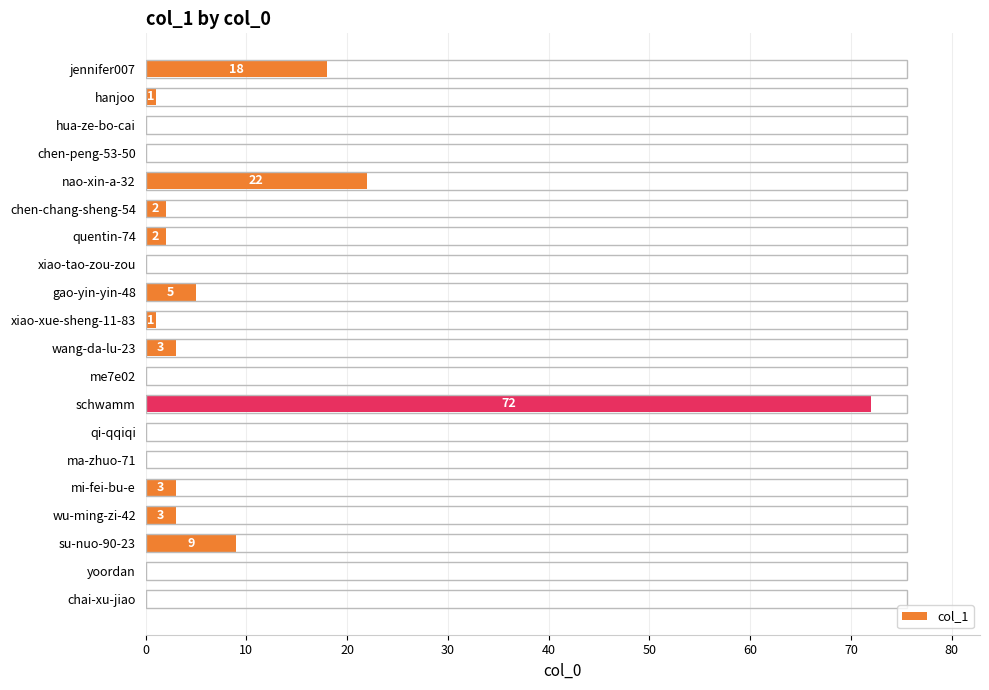

The value at qi-qqiqi is 36. True or false?

False